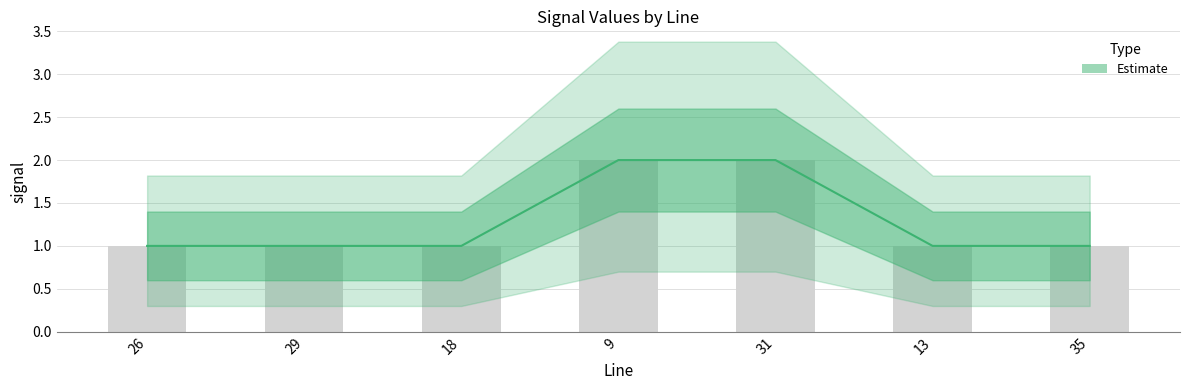

Which category has the highest value across all series?

9